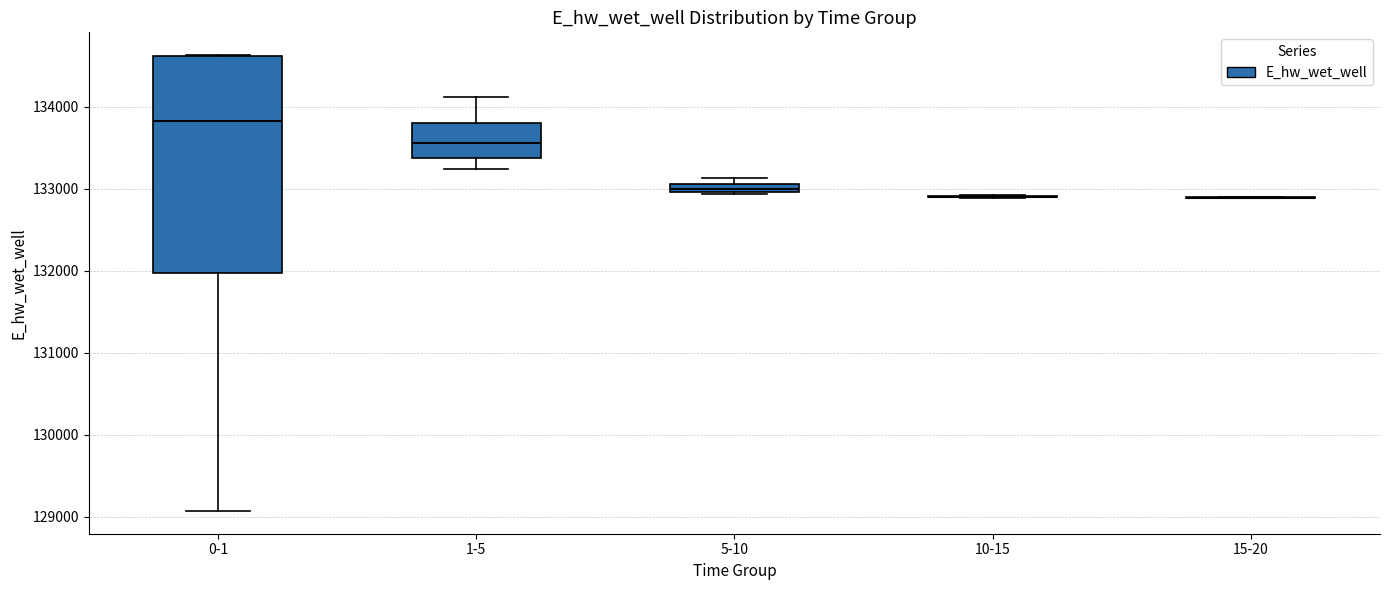

Which box is the tallest, from its lower edge to its upper edge?

0-1